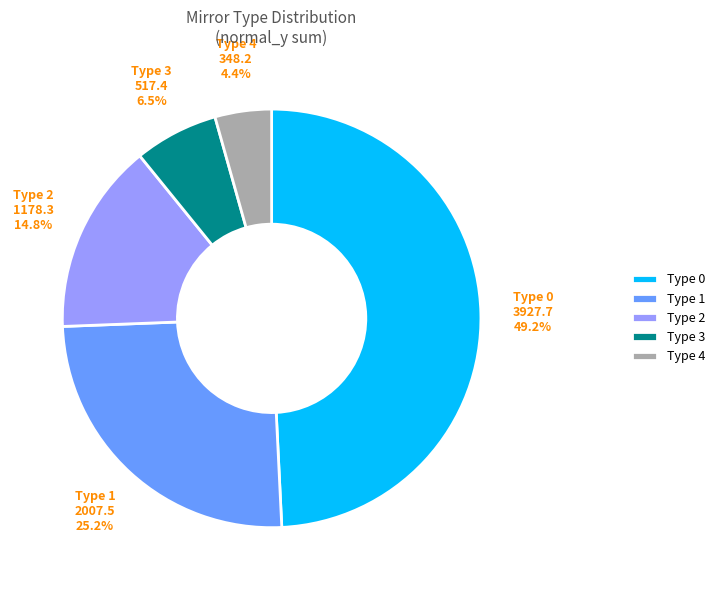

How many segments does this pie chart have?

5